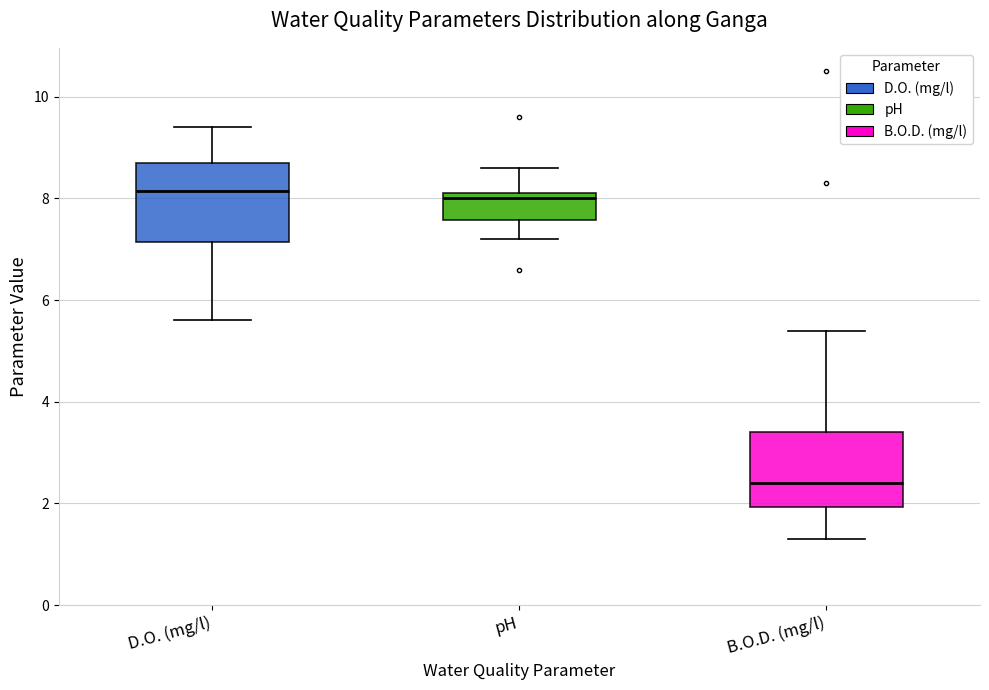

Where does the upper whisker of the box for pH end on the y-axis? The values are not printed on the chart, so give them approximately, as read against the axis.

8.6